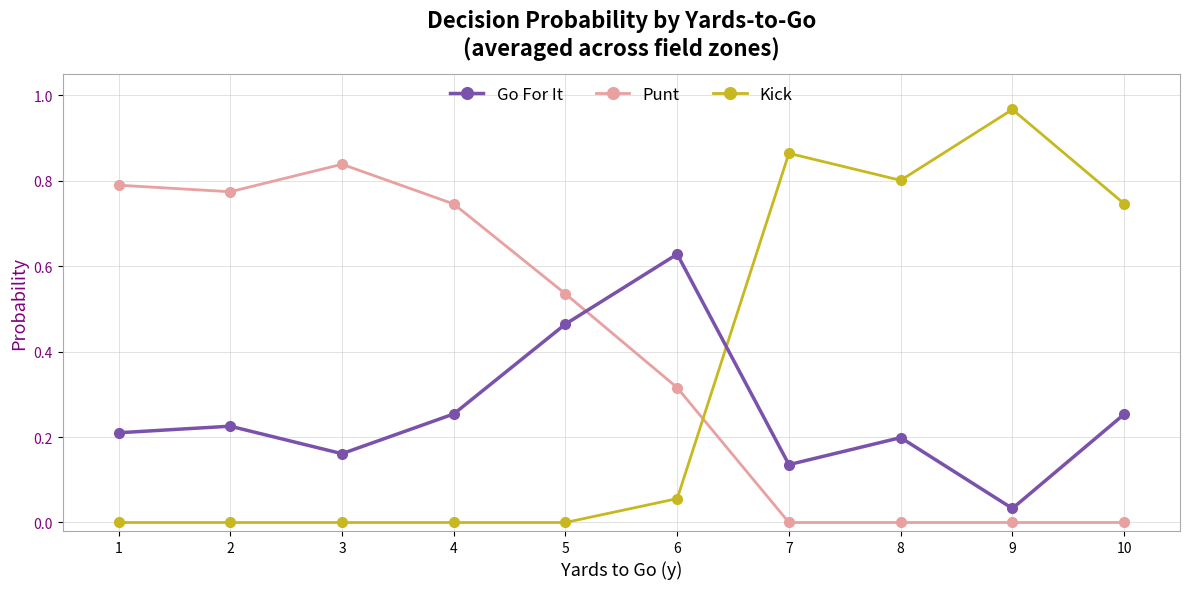

How many series are shown in this chart?

3